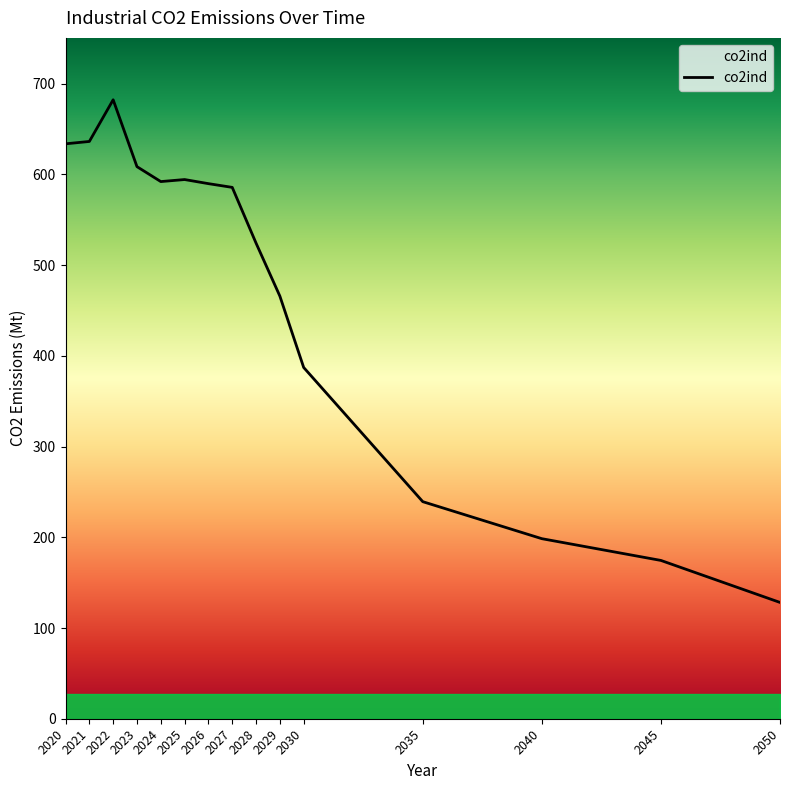

Is it true that the value at 2023 is 1061.5?

False